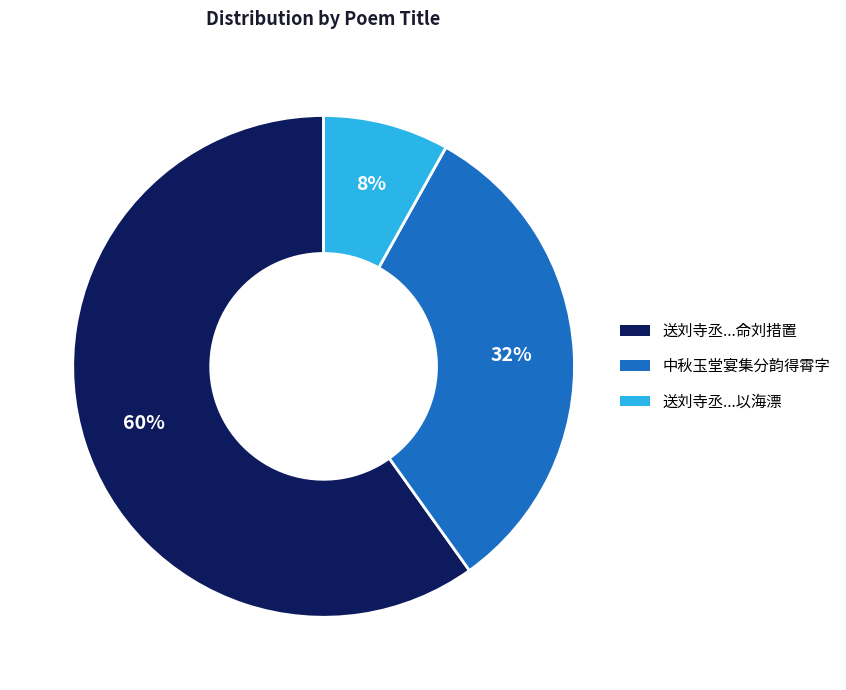

To the nearest percent, what is the average slice percentage?

33%